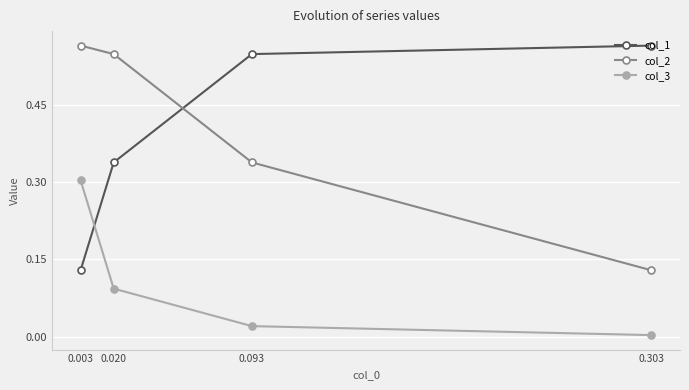

What is the difference between the maximum and second lowest values in the col_2 series?

0.2